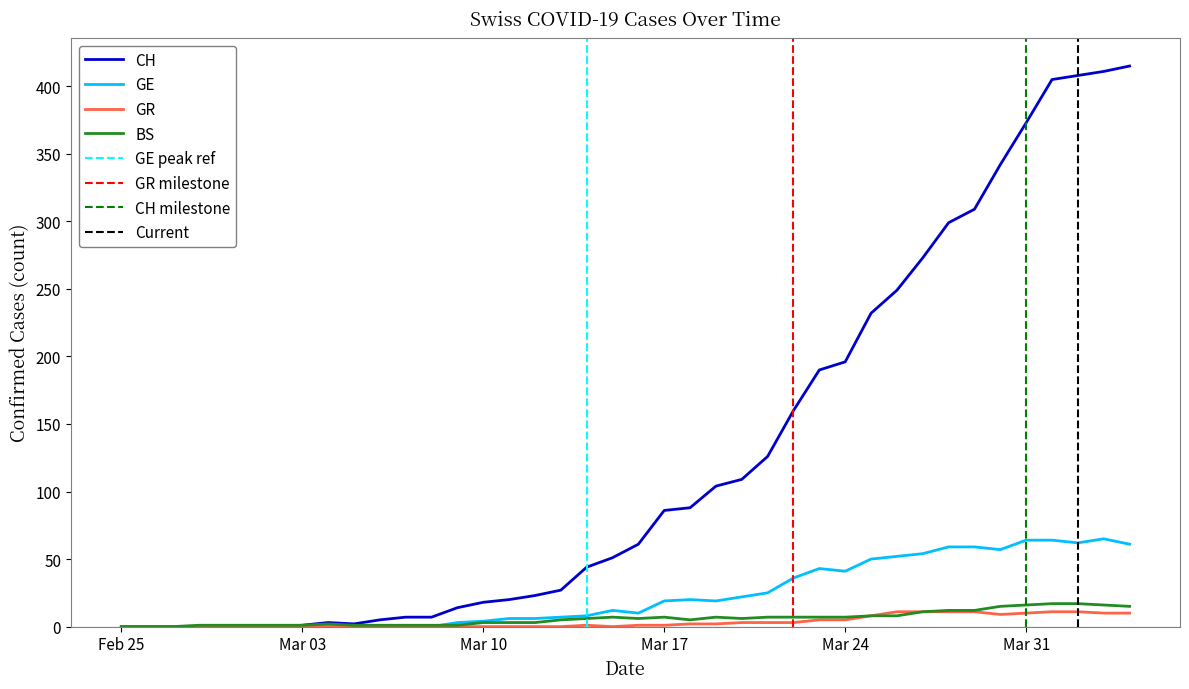

How many data points in BS are less than 6?

19